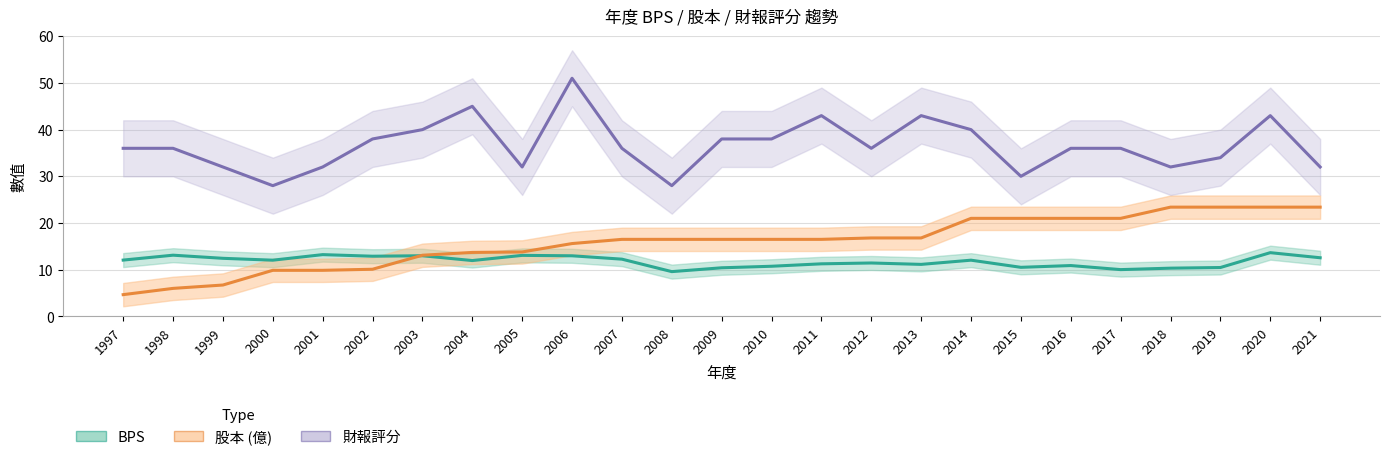

What is the spread (max minus min) of values at 2014?

28.0